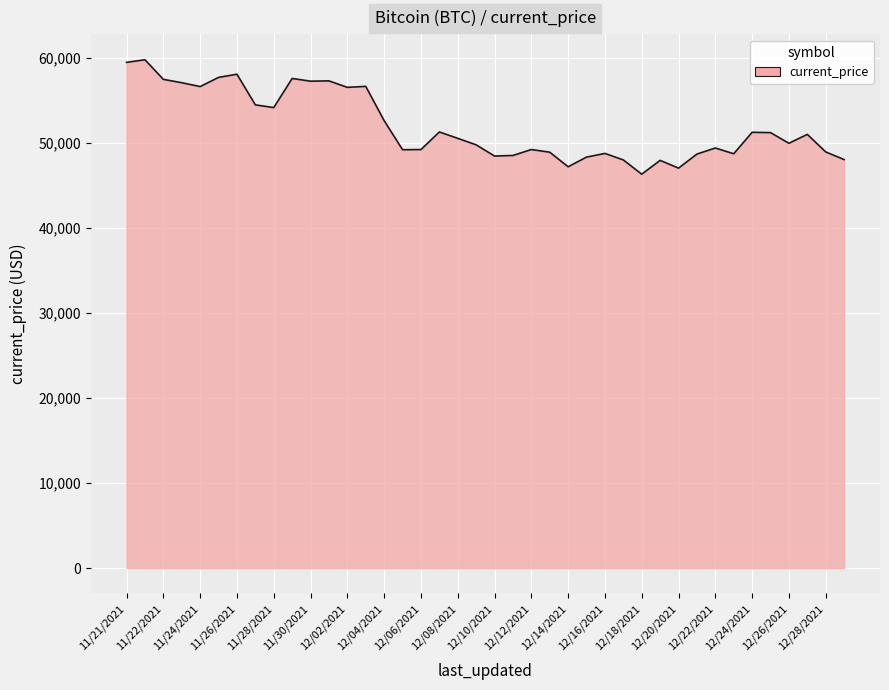

What is the difference between the maximum and minimum values?

13453